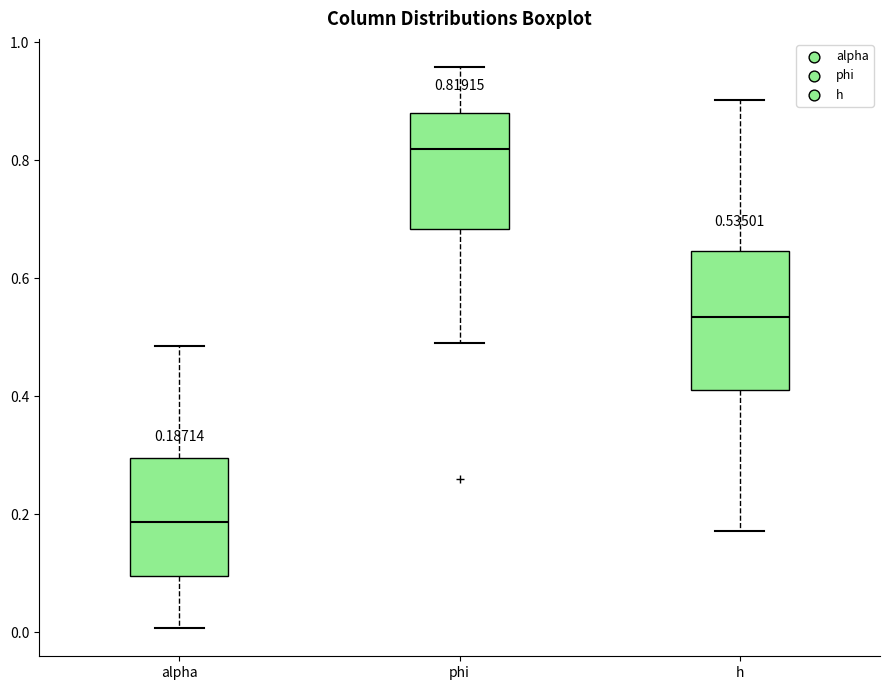

Comparing the boxes themselves (not the whiskers), which one is the tallest?

h